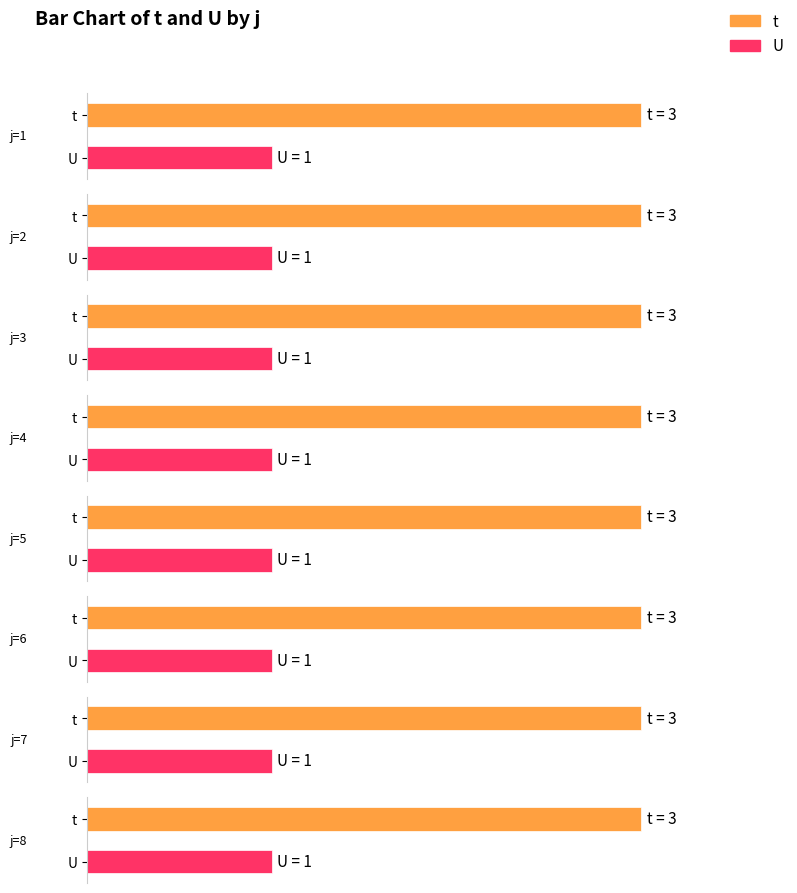

At which label does t reach its minimum?

1